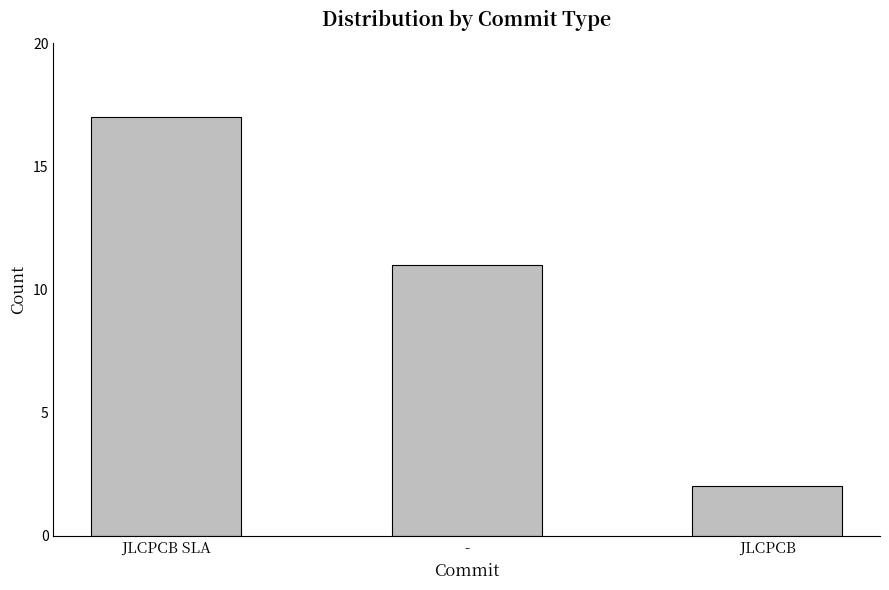

The value at JLCPCB SLA is 17. True or false?

True